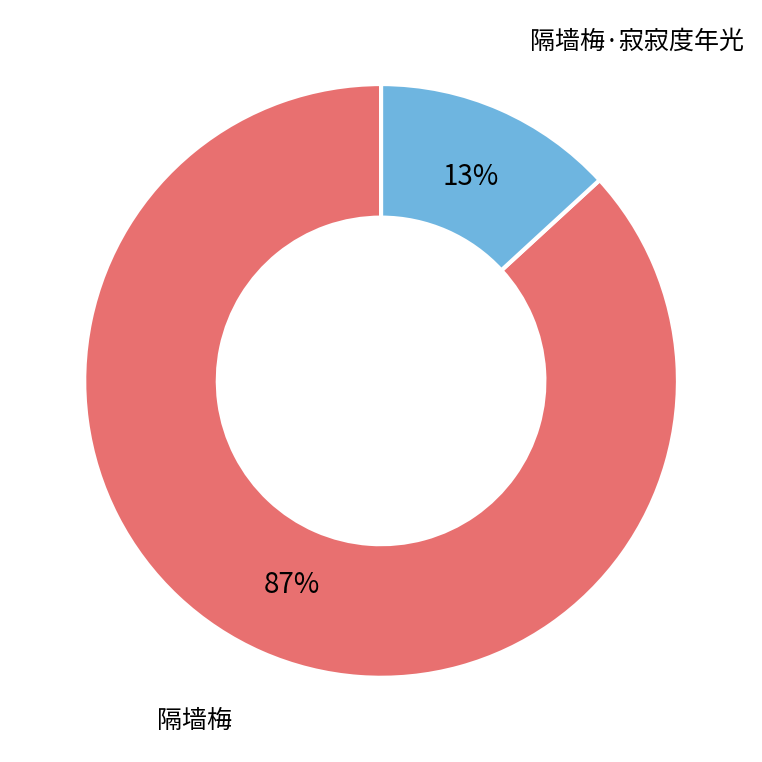

The 隔墙梅 slice represents 98% of the pie. True or false?

False